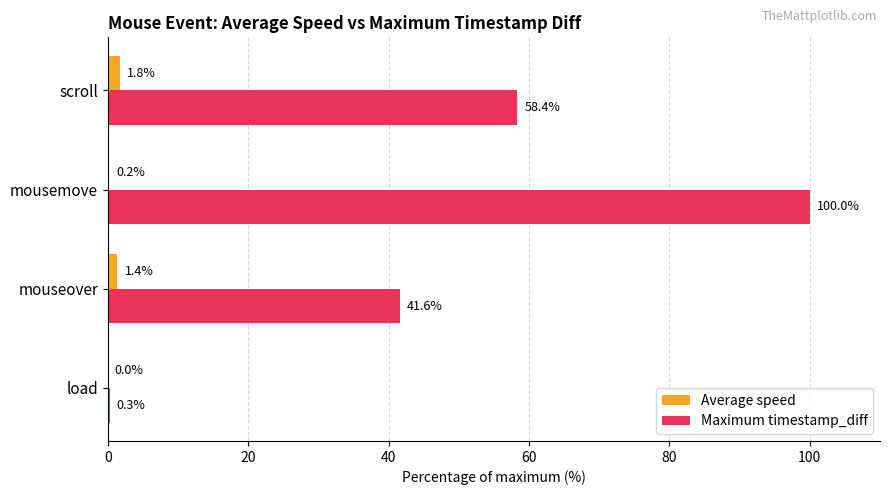

How many data points does each series have?

4